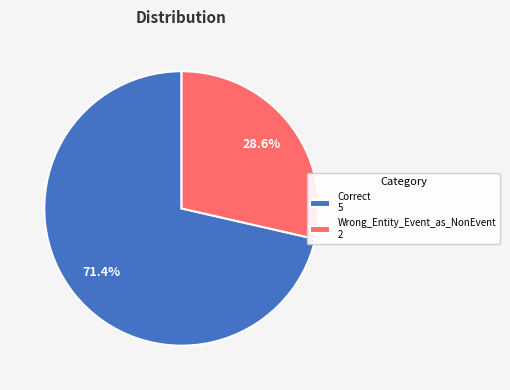

Is the sum of Wrong_Entity_Event_as_NonEvent and Correct greater than half?

Yes